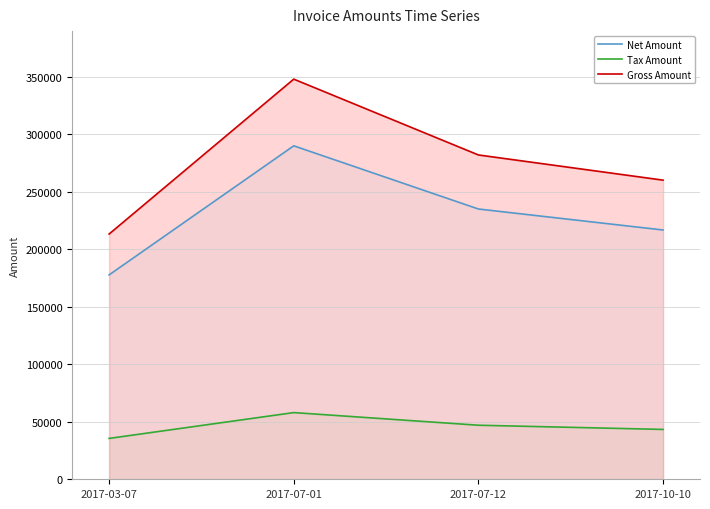

What is the label of the 4th point from the right?

2017-03-07